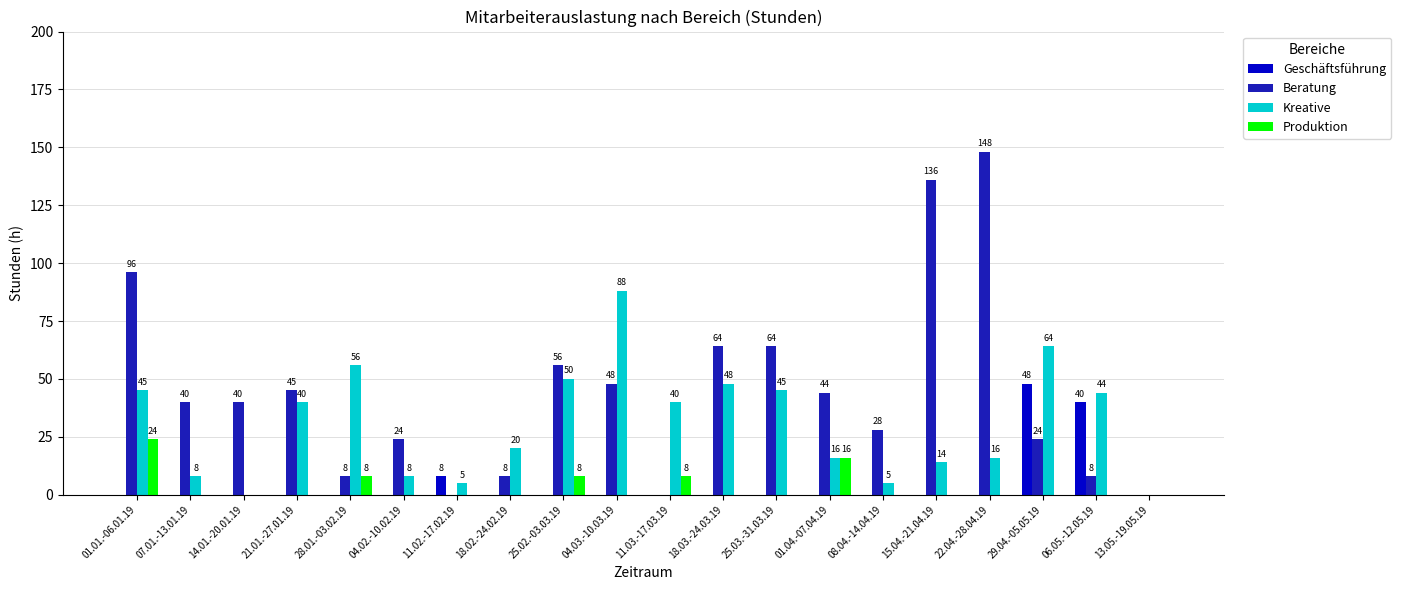

Which series has the widest spread of values?

Beratung